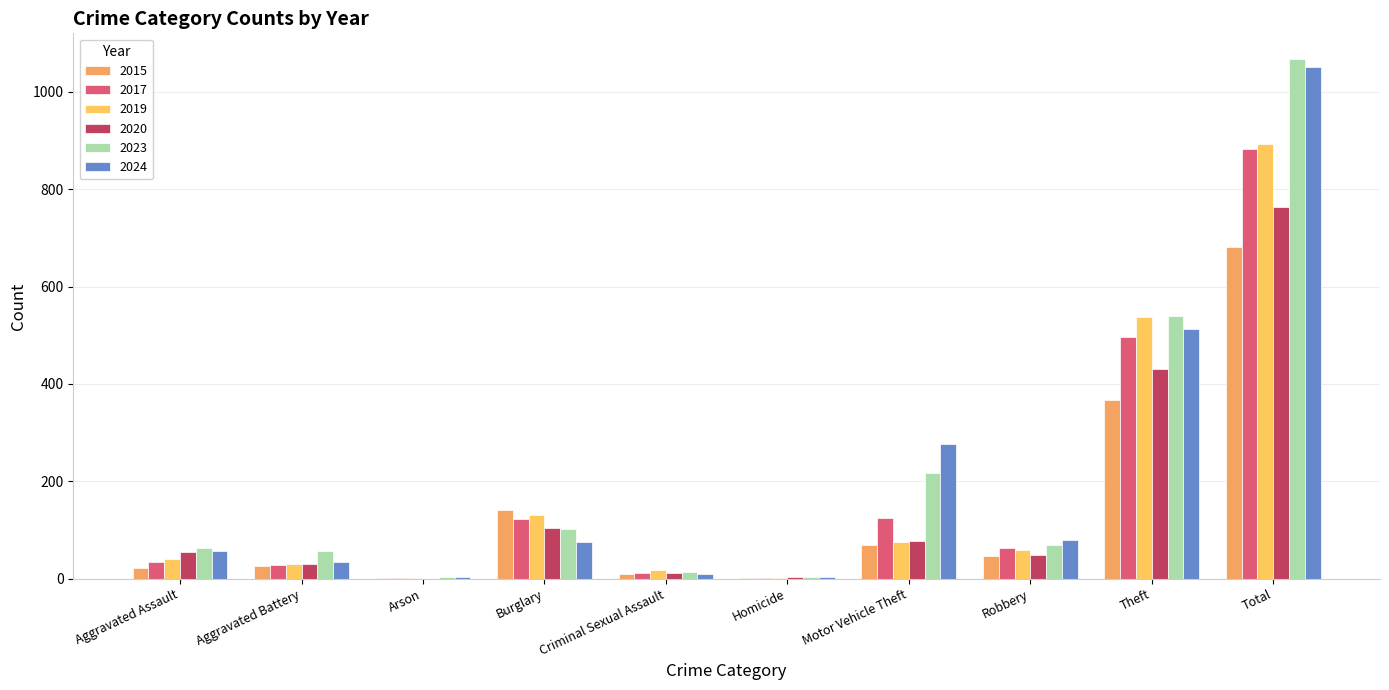

How many series are shown in this chart?

6